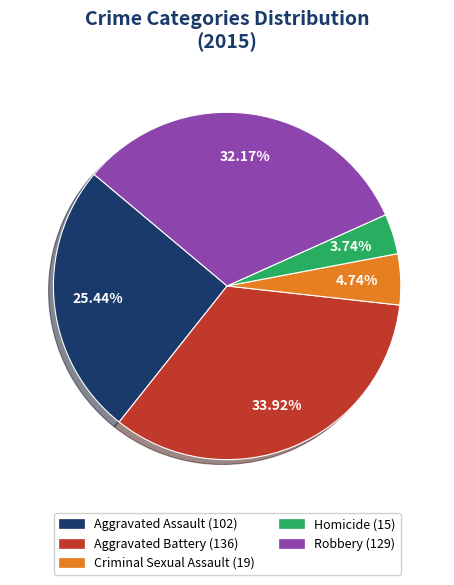

To the nearest percent, what is the combined percentage of Homicide and Aggravated Battery?

38%